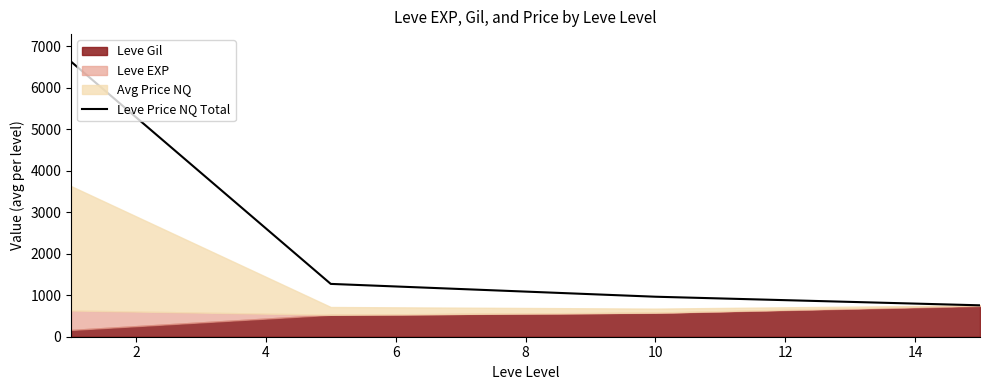

Reading right to left, extract all data points from this chart.

757.0	964.3	1273.5	6632.0